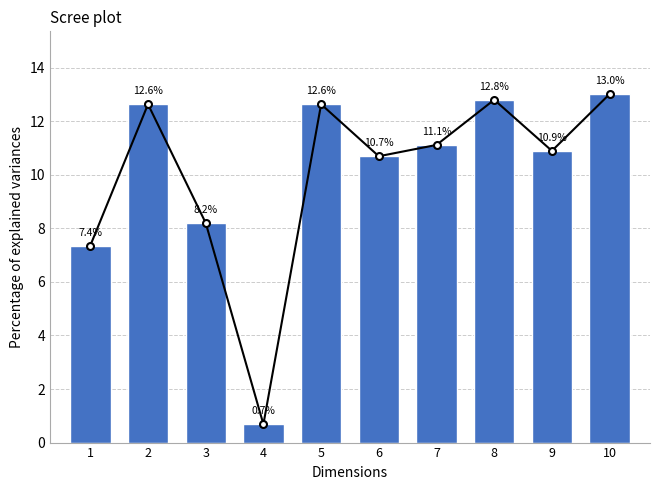

What value does the data have at 8?

12.8